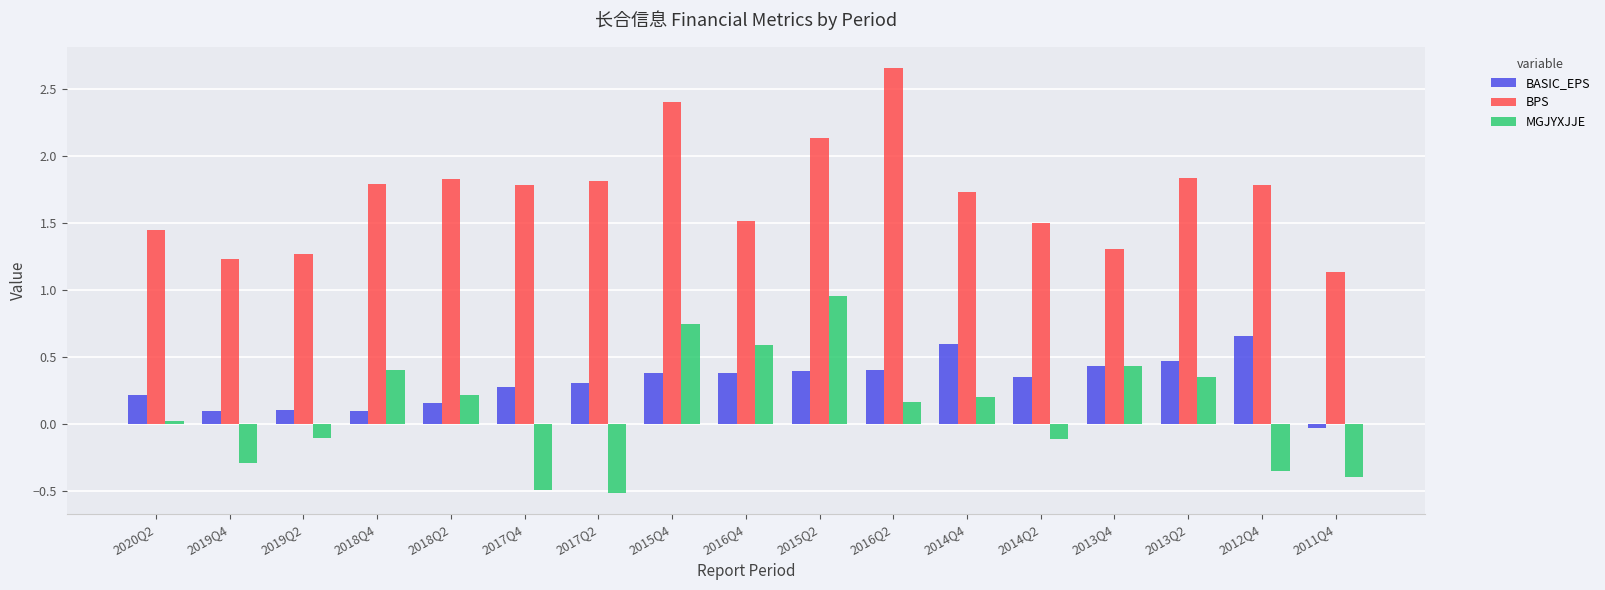

At 2012Q4, list the series in order from smallest to largest.

MGJYXJJE, BASIC_EPS, BPS